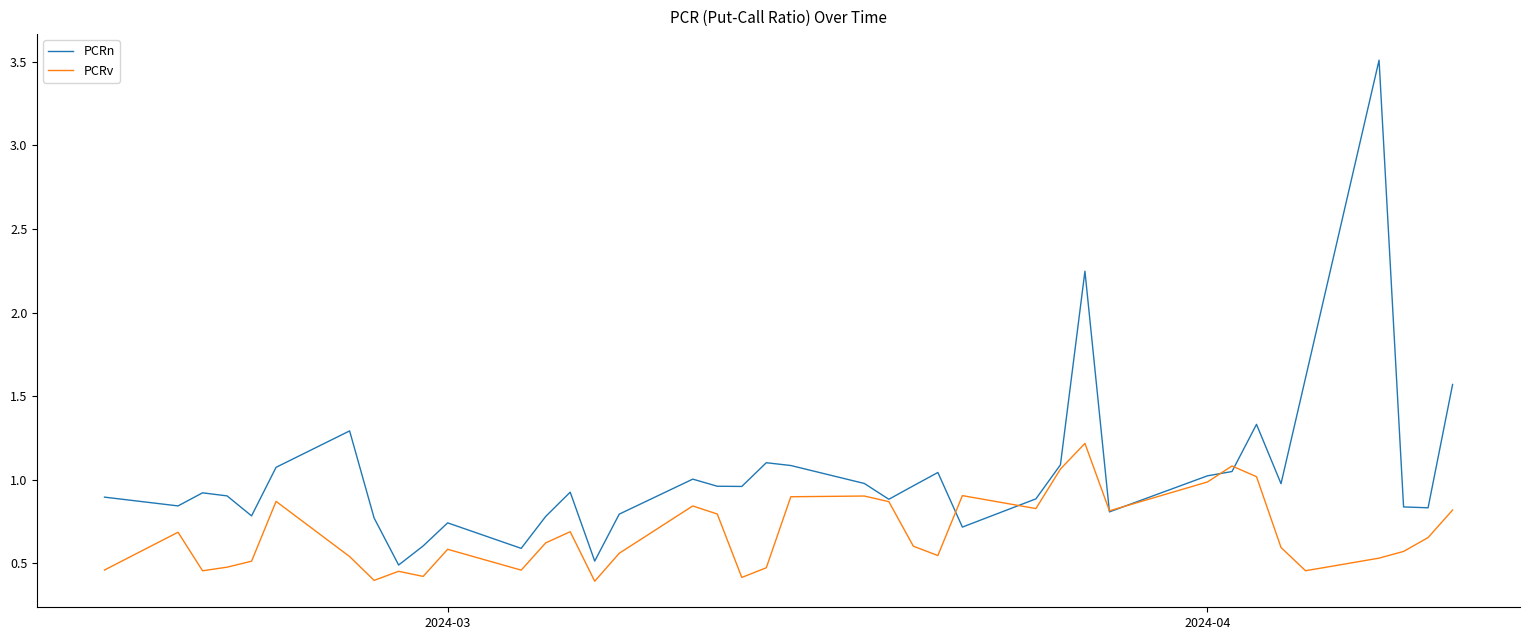

What is the minimum value shown in the chart?

0.4